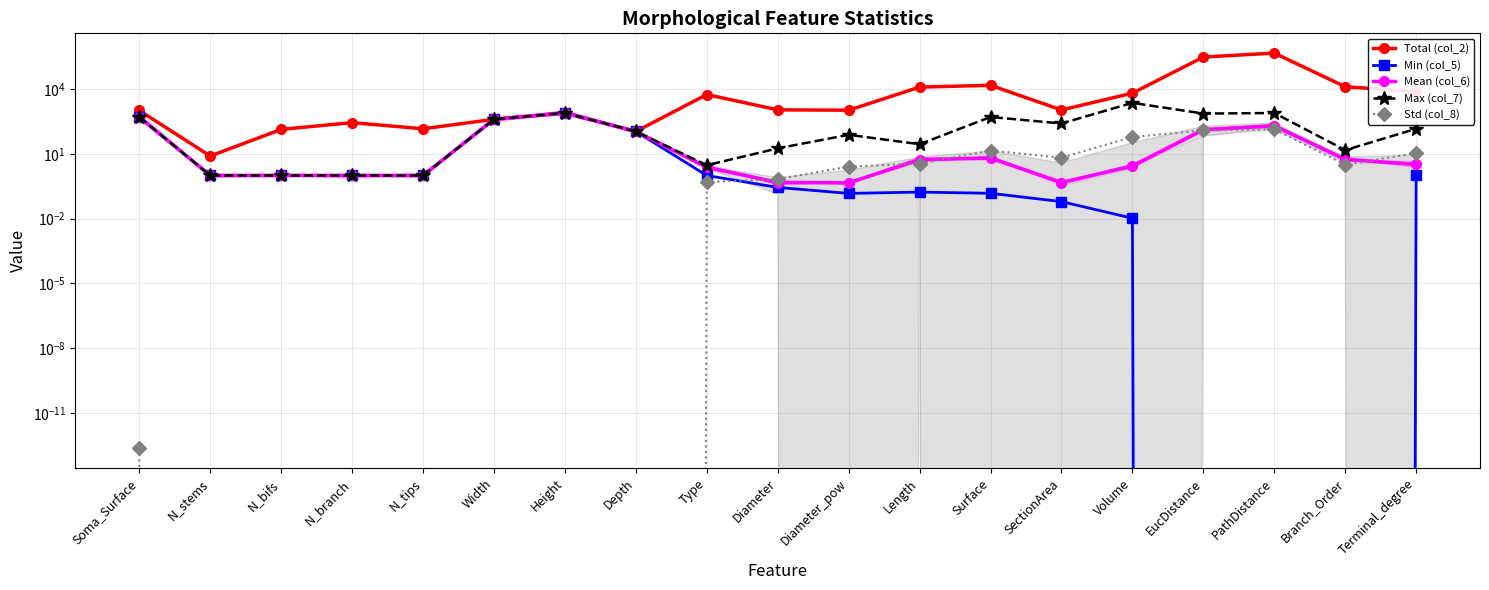

What is the label of the 4th point from the left?

N_branch